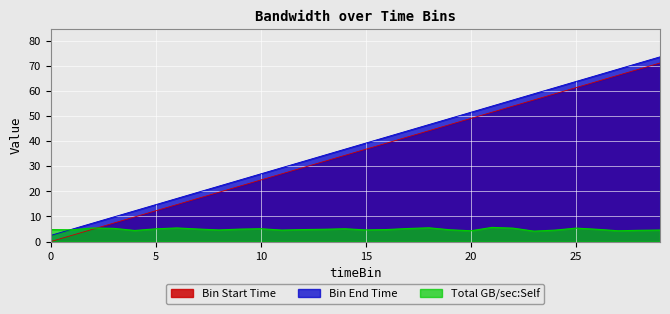

Where do Total GB/sec:Self and Bin Start Time first cross each other?

2 and 3